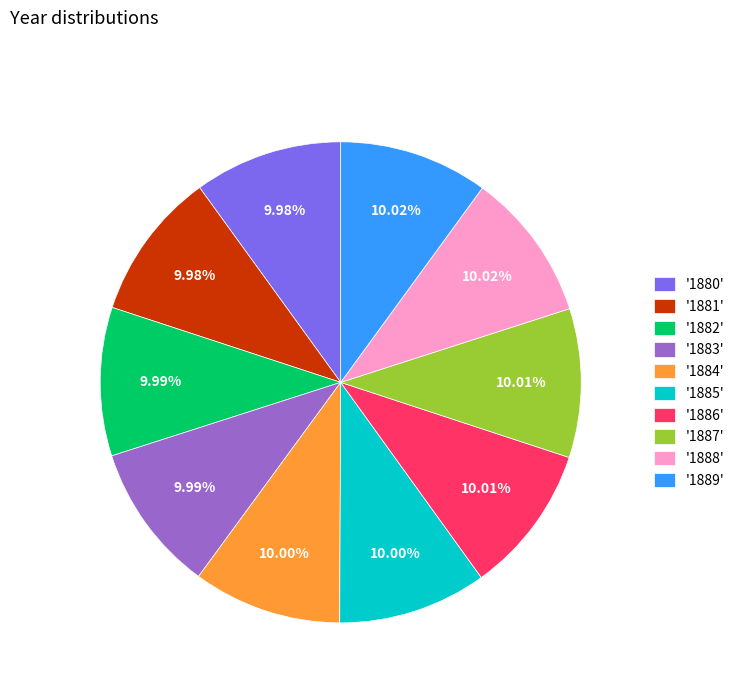

Does '1889' account for over 50% of the chart?

No